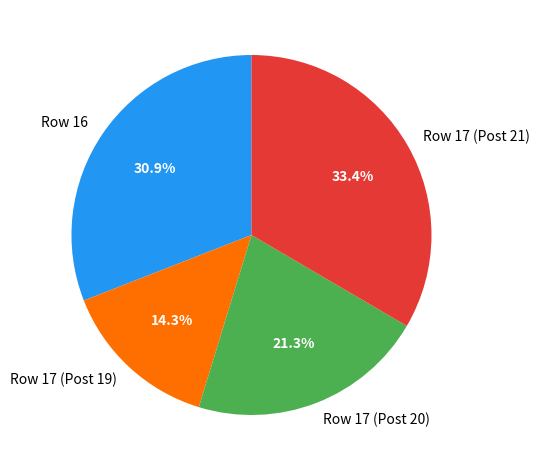

Which has a higher value, Row 17 (Post 20) or Row 17 (Post 19)?

Row 17 (Post 20)